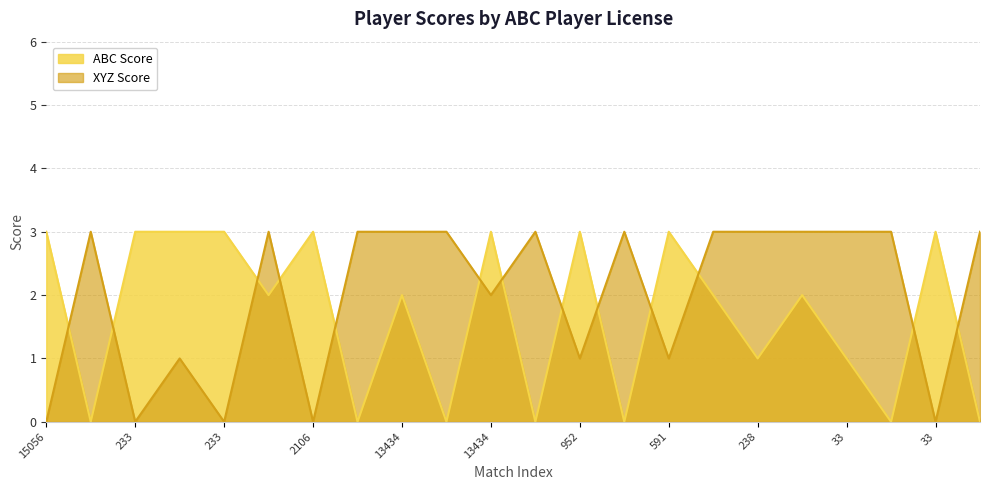

Which series has the widest spread of values?

ABC Score